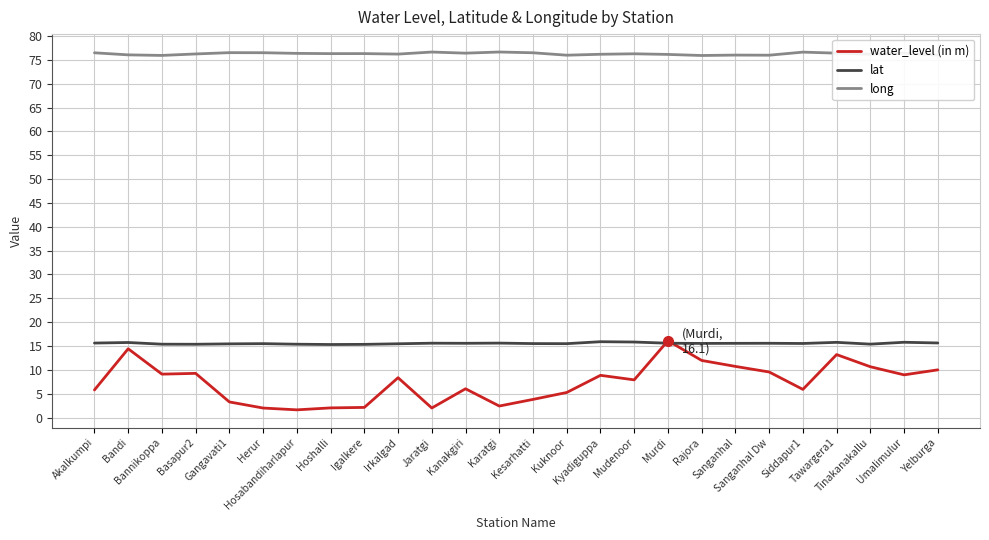

What is the difference between the maximum and minimum values in the long series?

0.7